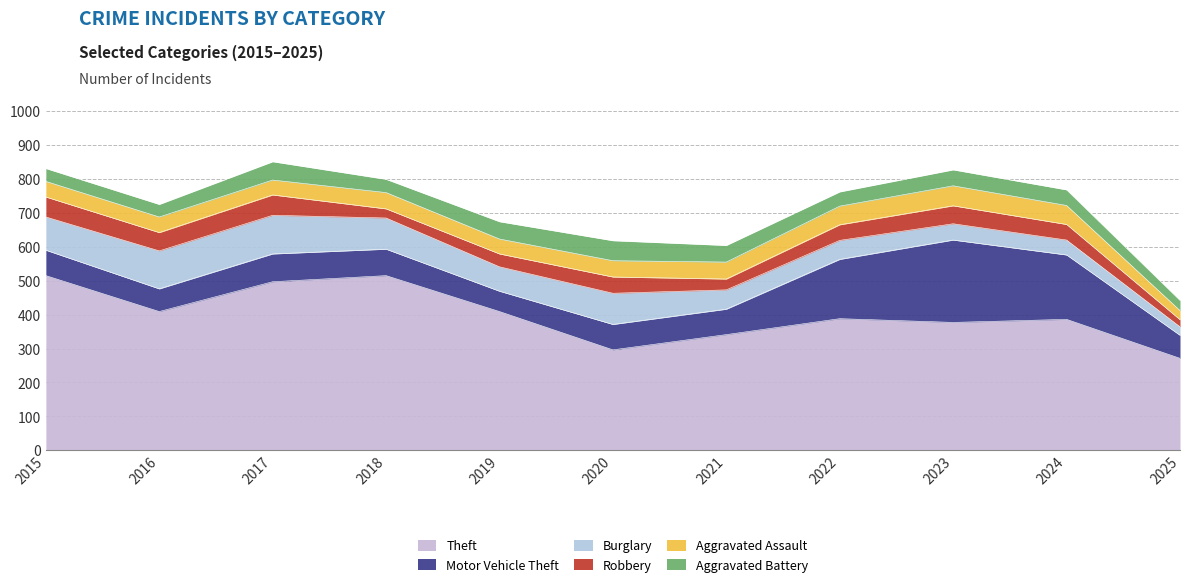

What is the value of the Motor Vehicle Theft point at the 5th from the left?

60